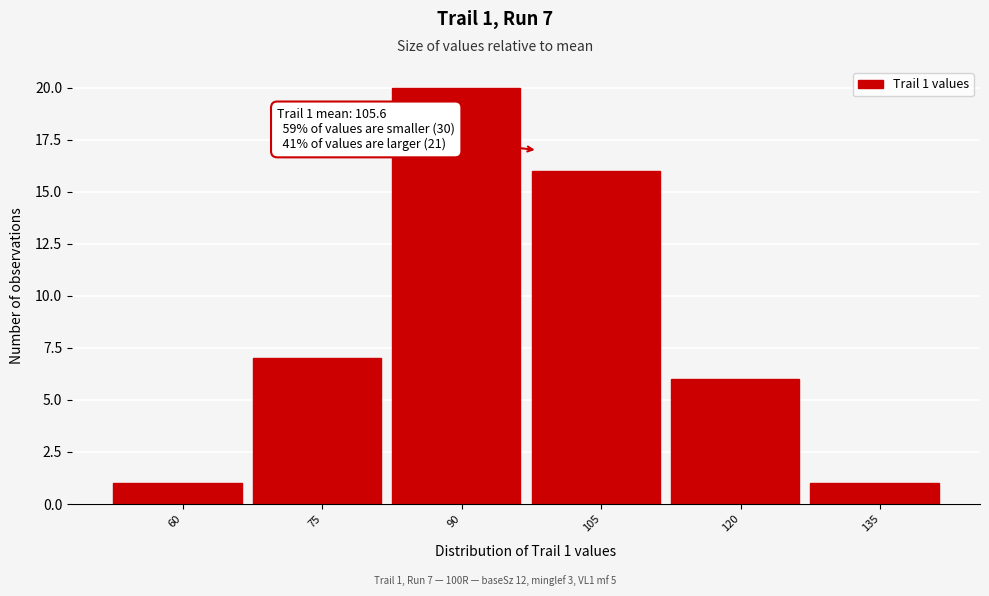

Reading left to right, what are all the values shown in this chart?

60=1	75=7	90=20	105=16	120=6	135=1